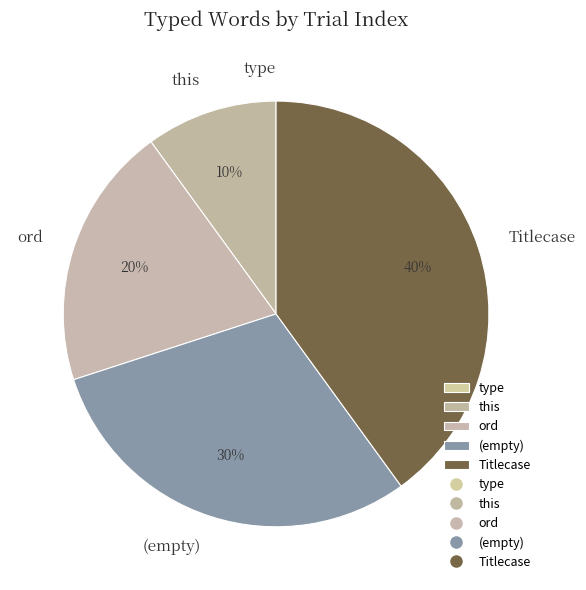

Is the sum of (empty) and Titlecase greater than half?

Yes